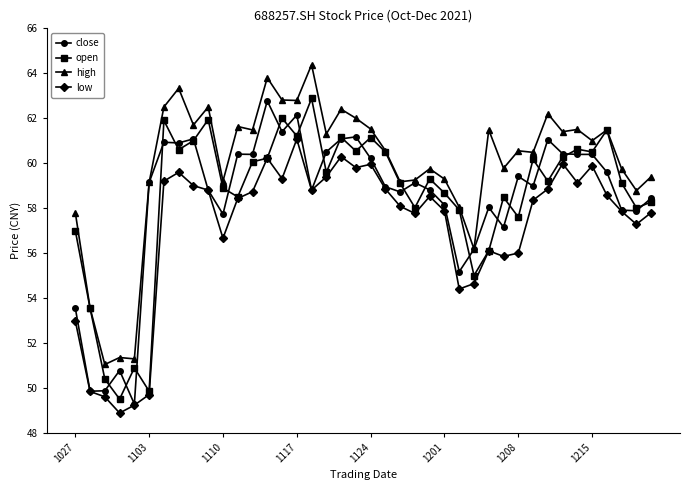

True or false: low and high intersect in this chart.

False